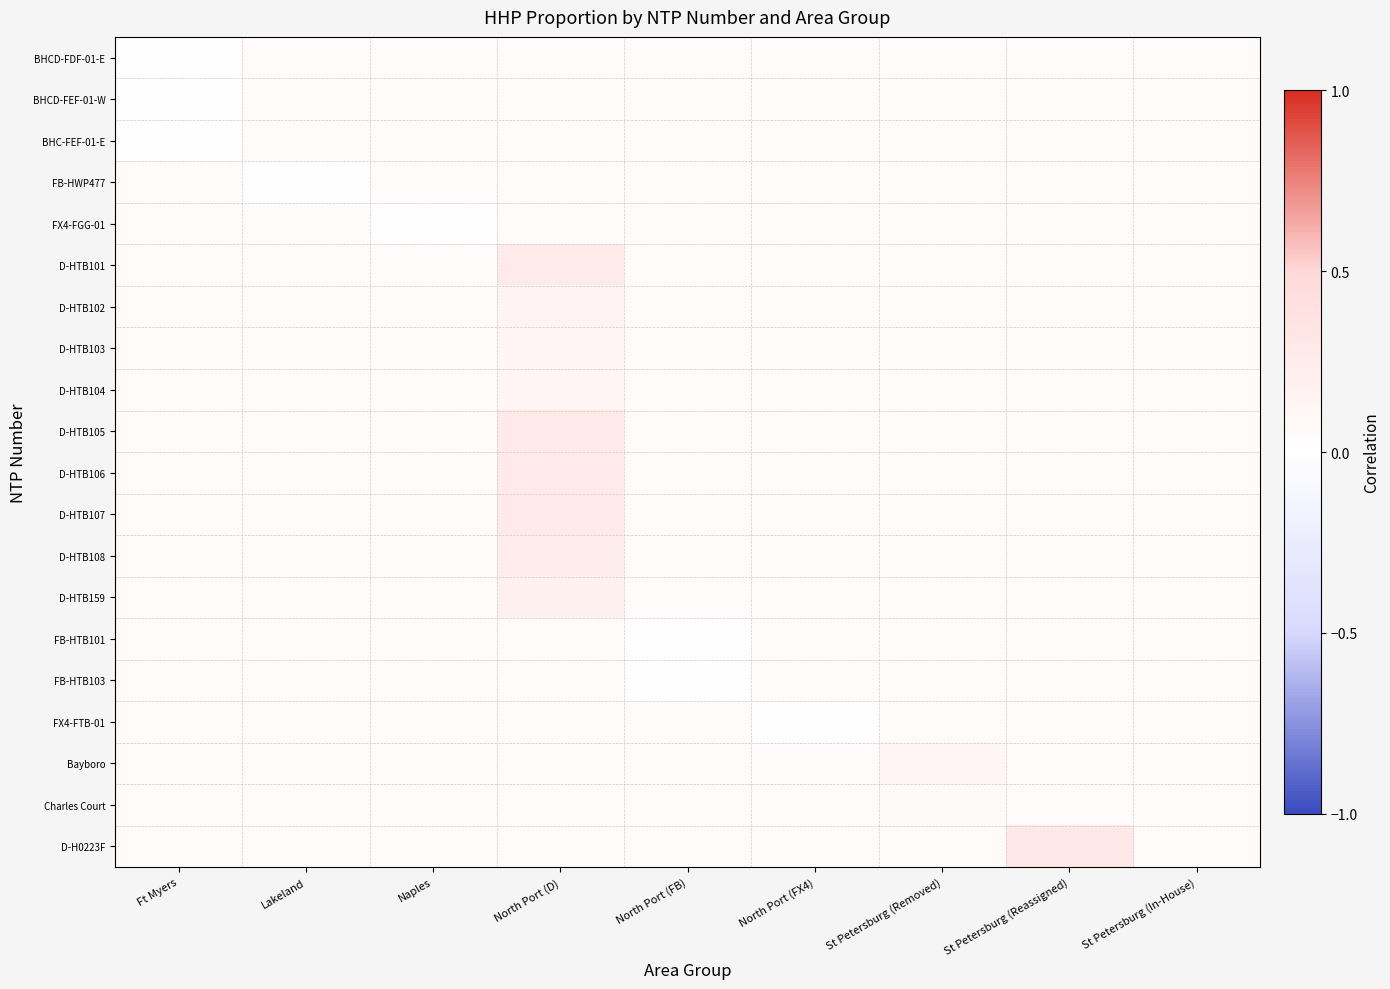

At which category does the chart reach its minimum across all series?

Ft Myers